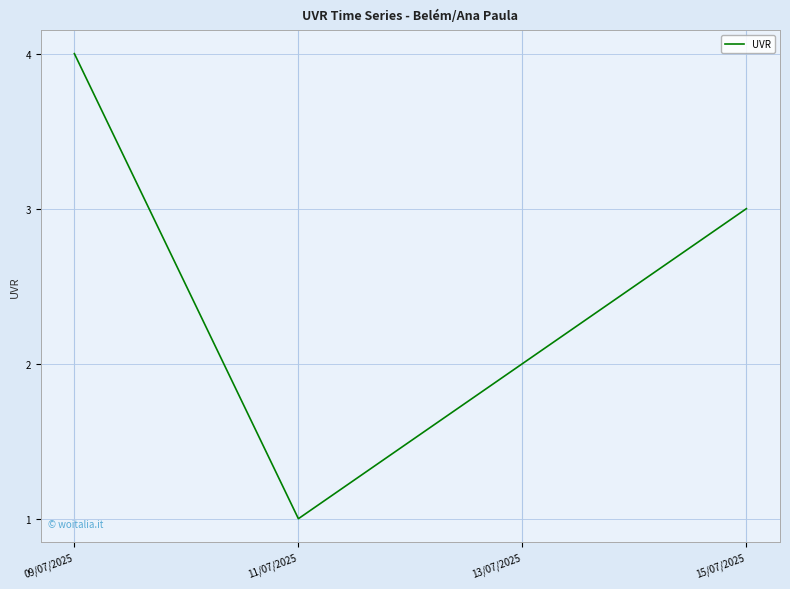

Does the chart have visible grid lines?

Yes